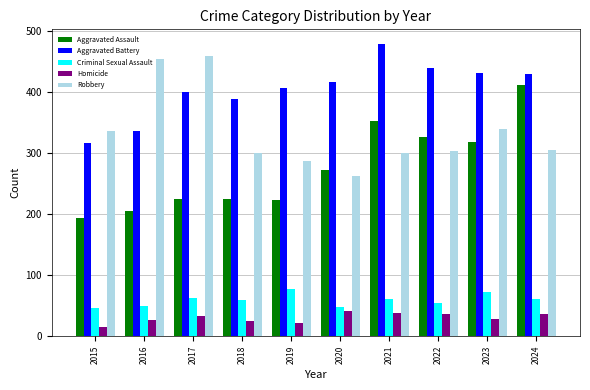

What are all the series names shown in the legend?

Aggravated Assault, Aggravated Battery, Criminal Sexual Assault, Homicide, Robbery